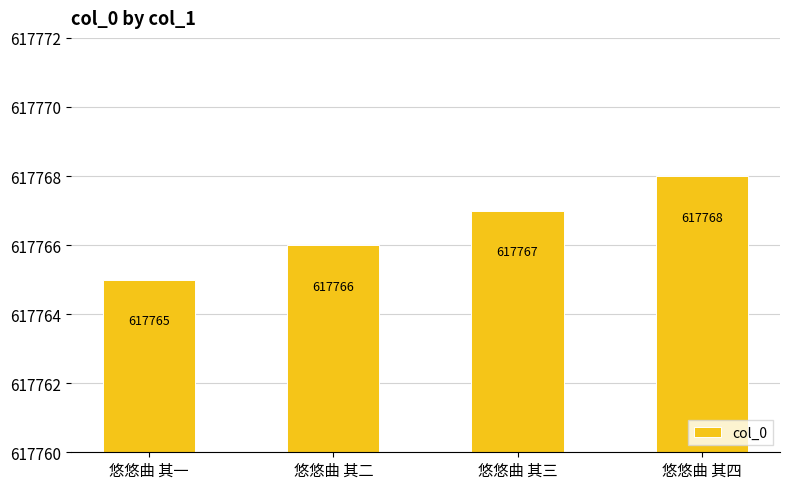

Reading left to right, what are all the values shown in this chart?

悠悠曲 其一=617765	悠悠曲 其二=617766	悠悠曲 其三=617767	悠悠曲 其四=617768